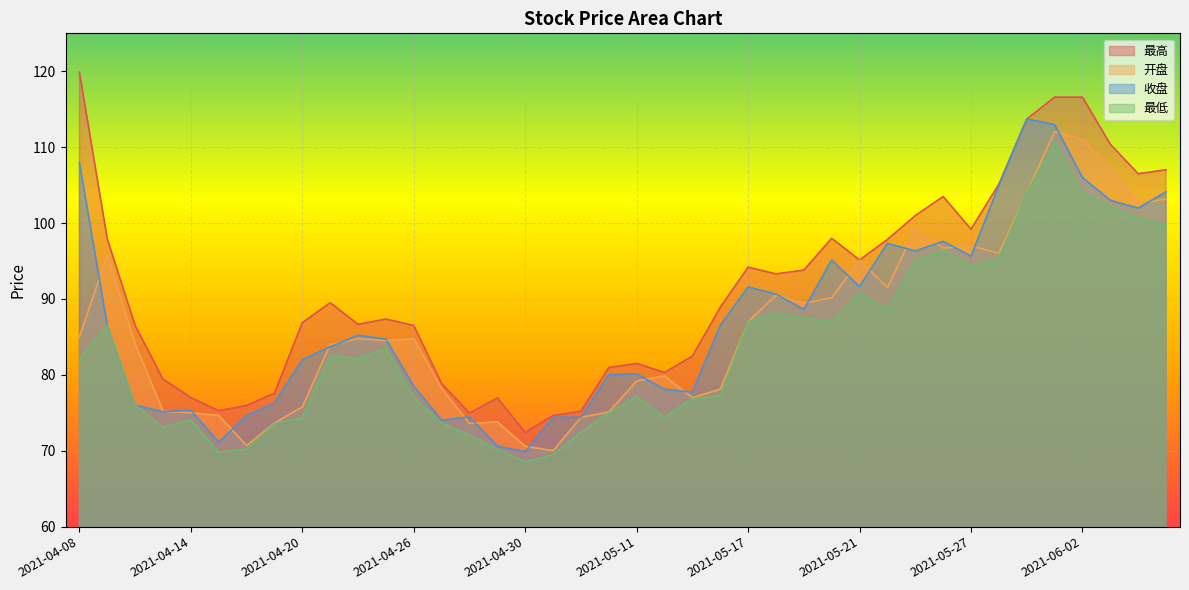

What is the difference between the highest and lowest values at 2021-05-11?

4.4